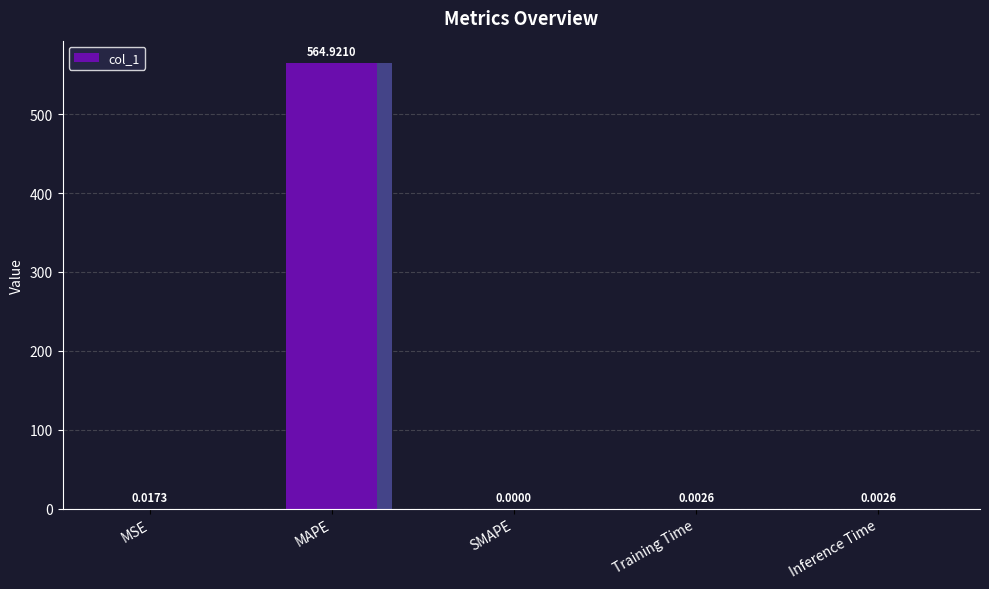

How many values are above zero?

4